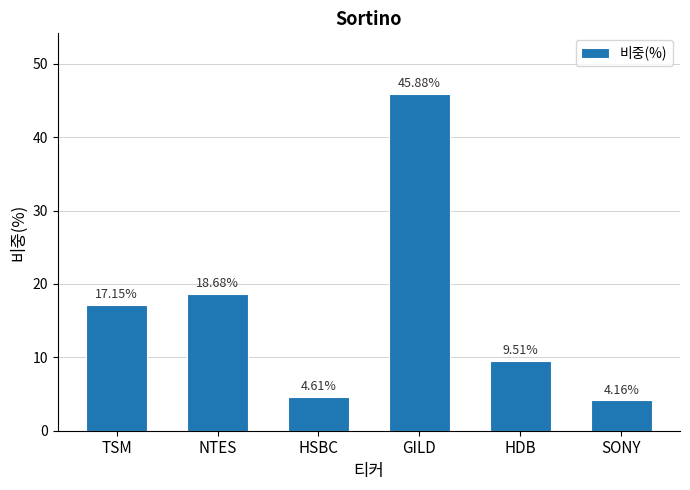

The chart shows a value of 18.7 at NTES. True or false?

True